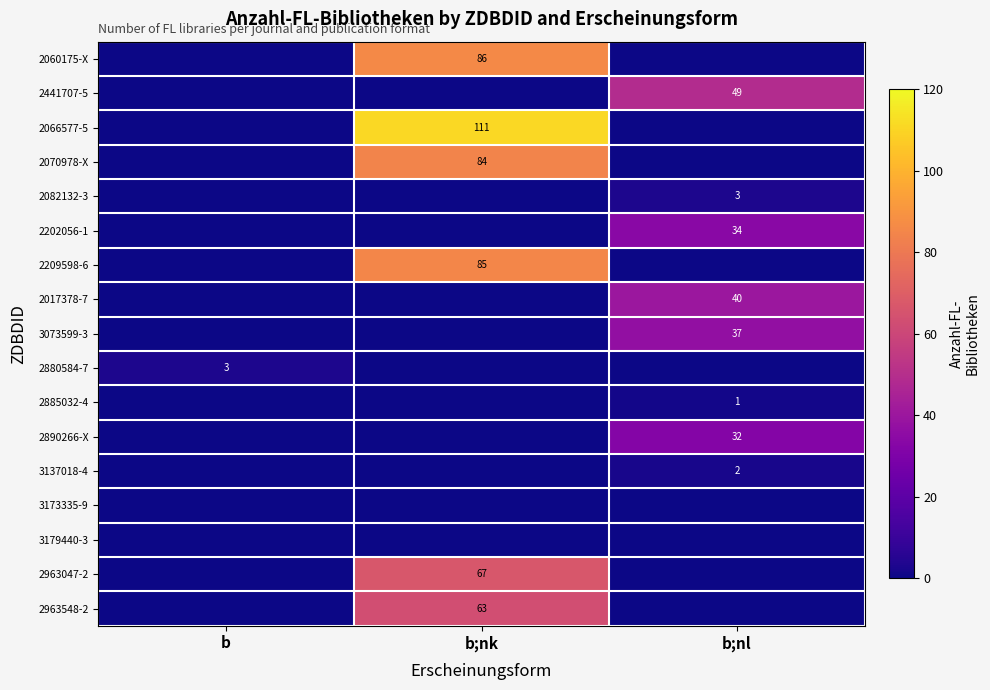

Is it true that 2880584-7 equals 1 at b?

False